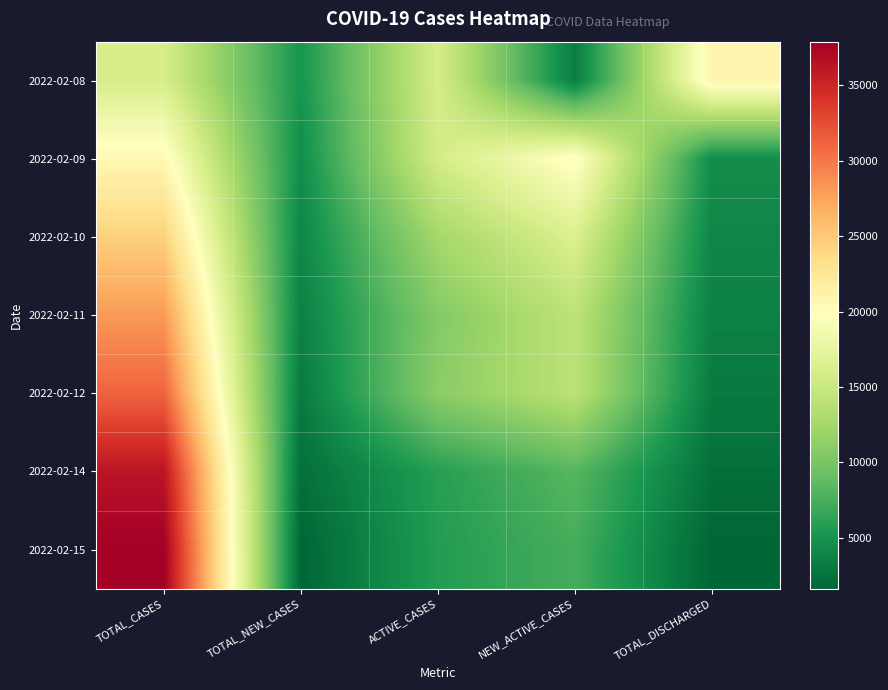

Reading left to right, extract all data points from this chart.

2022-02-08: TOTAL_CASES=15986	TOTAL_NEW_CASES=5104	ACTIVE_CASES=15936	NEW_ACTIVE_CASES=3272	TOTAL_DISCHARGED=21027
2022-02-09: TOTAL_CASES=20505	TOTAL_NEW_CASES=4519	ACTIVE_CASES=15755	NEW_ACTIVE_CASES=20237	TOTAL_DISCHARGED=4519
2022-02-10: TOTAL_CASES=24476	TOTAL_NEW_CASES=3971	ACTIVE_CASES=12530	NEW_ACTIVE_CASES=16473	TOTAL_DISCHARGED=3971
2022-02-11: TOTAL_CASES=28068	TOTAL_NEW_CASES=3592	ACTIVE_CASES=10615	NEW_ACTIVE_CASES=14182	TOTAL_DISCHARGED=3592
2022-02-12: TOTAL_CASES=31154	TOTAL_NEW_CASES=3086	ACTIVE_CASES=10990	NEW_ACTIVE_CASES=14051	TOTAL_DISCHARGED=3086
2022-02-14: TOTAL_CASES=36262	TOTAL_NEW_CASES=2296	ACTIVE_CASES=5944	NEW_ACTIVE_CASES=8229	TOTAL_DISCHARGED=2296
2022-02-15: TOTAL_CASES=37896	TOTAL_NEW_CASES=1634	ACTIVE_CASES=5748	NEW_ACTIVE_CASES=7365	TOTAL_DISCHARGED=1634